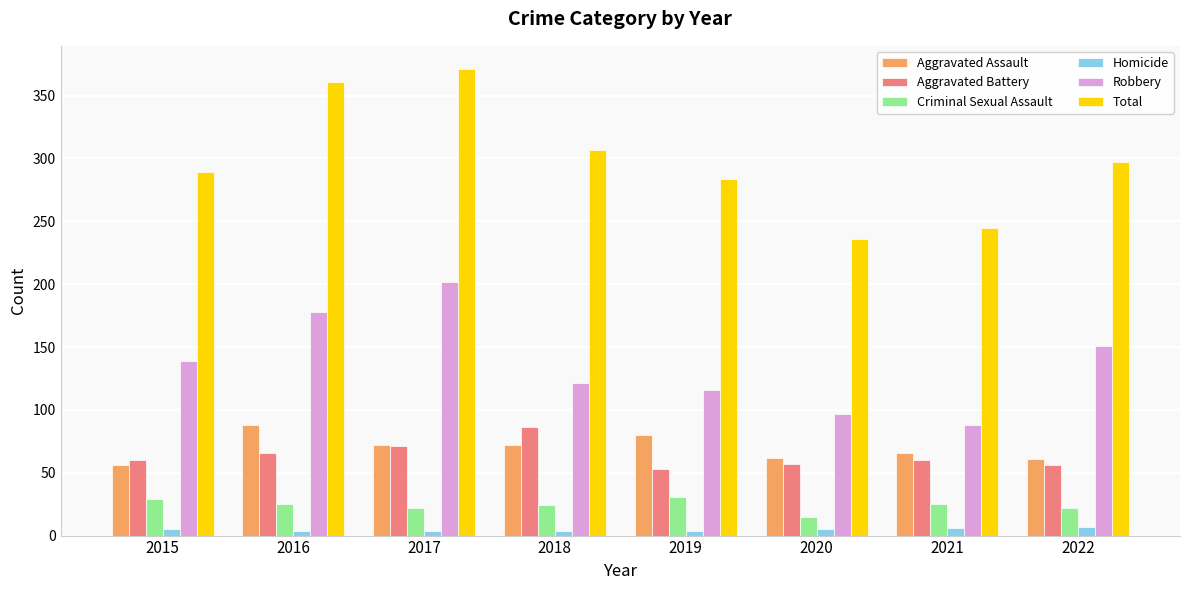

At how many categories does at least one series exceed 286?

5